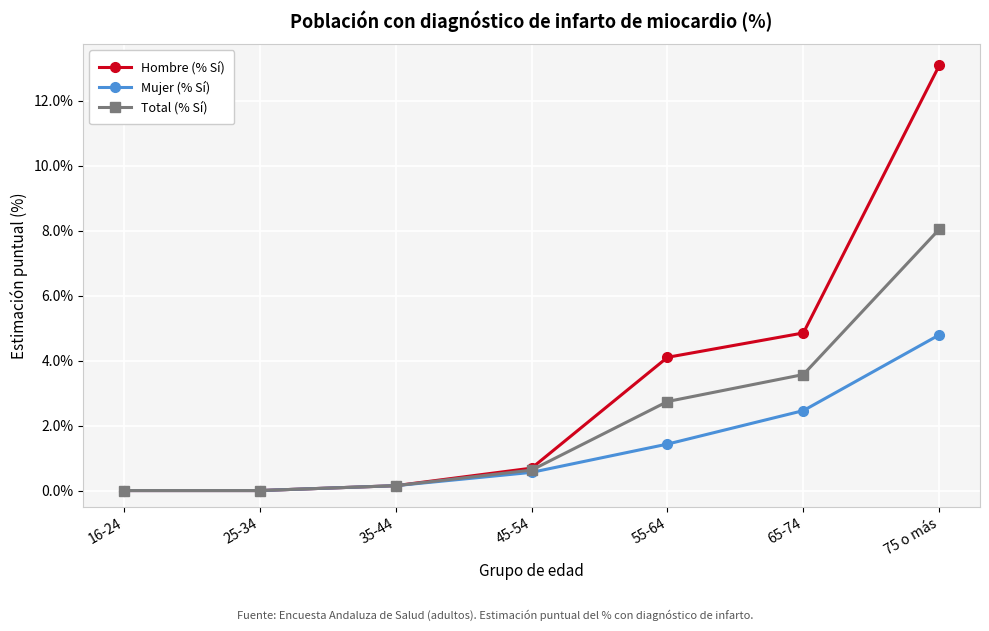

The value of Total (% Sí) at 25-34 is -3.5. True or false?

False